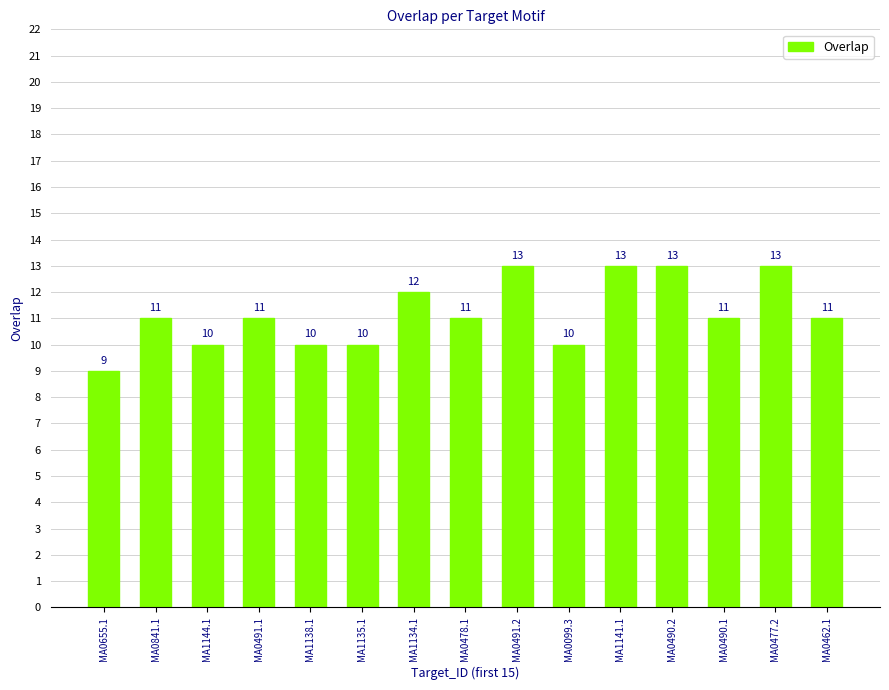

What is the average value?

11